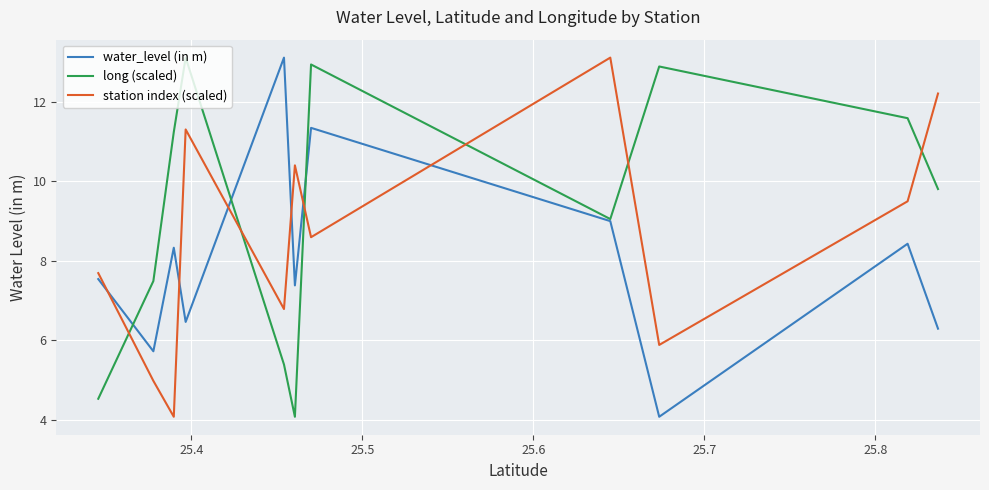

How many intersections are there between long (scaled) and station index (scaled)?

6